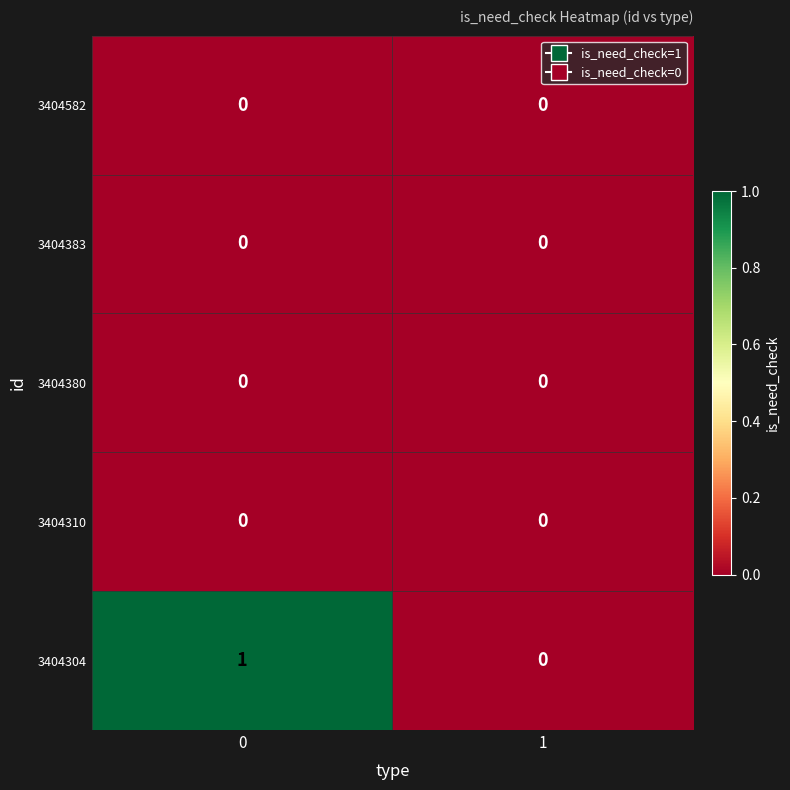

Count the number of categories in the chart.

2